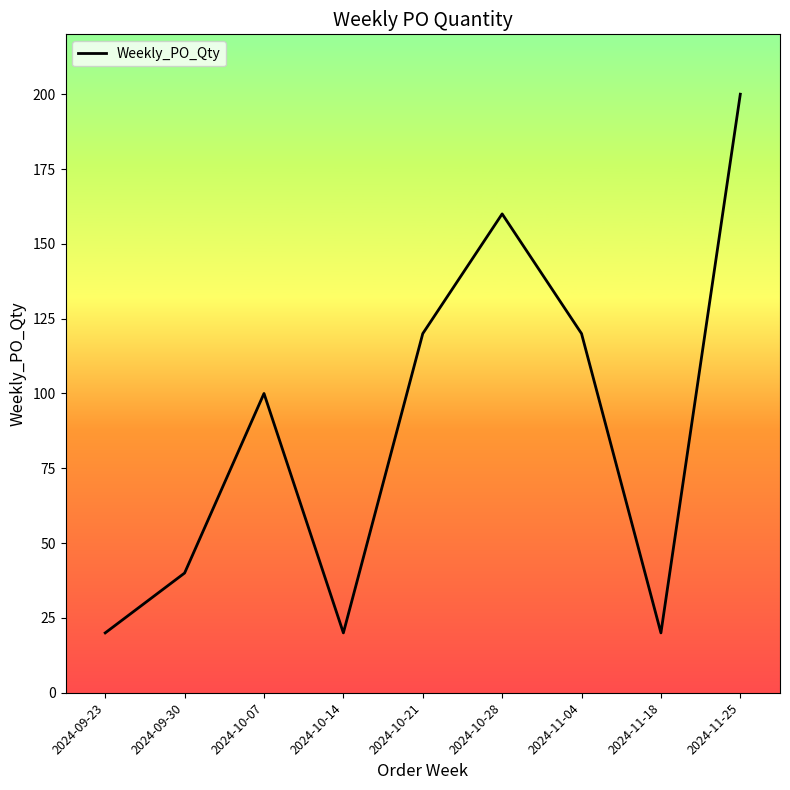

The chart shows a value of 20 at 2024-10-14. True or false?

True